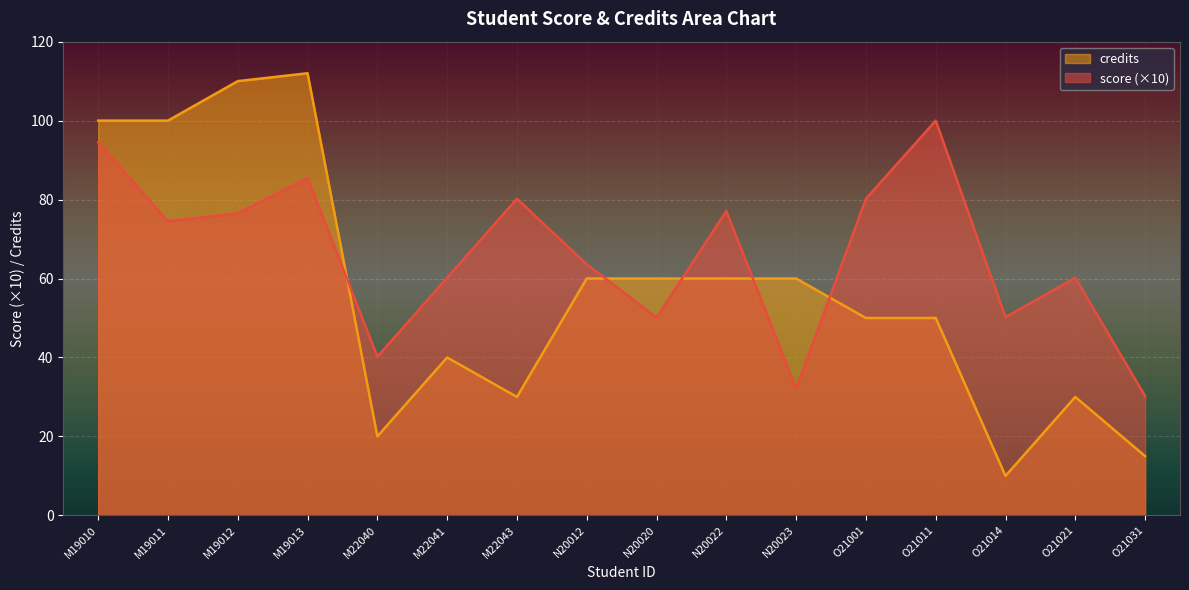

Read the credits value at N20022.

60.0